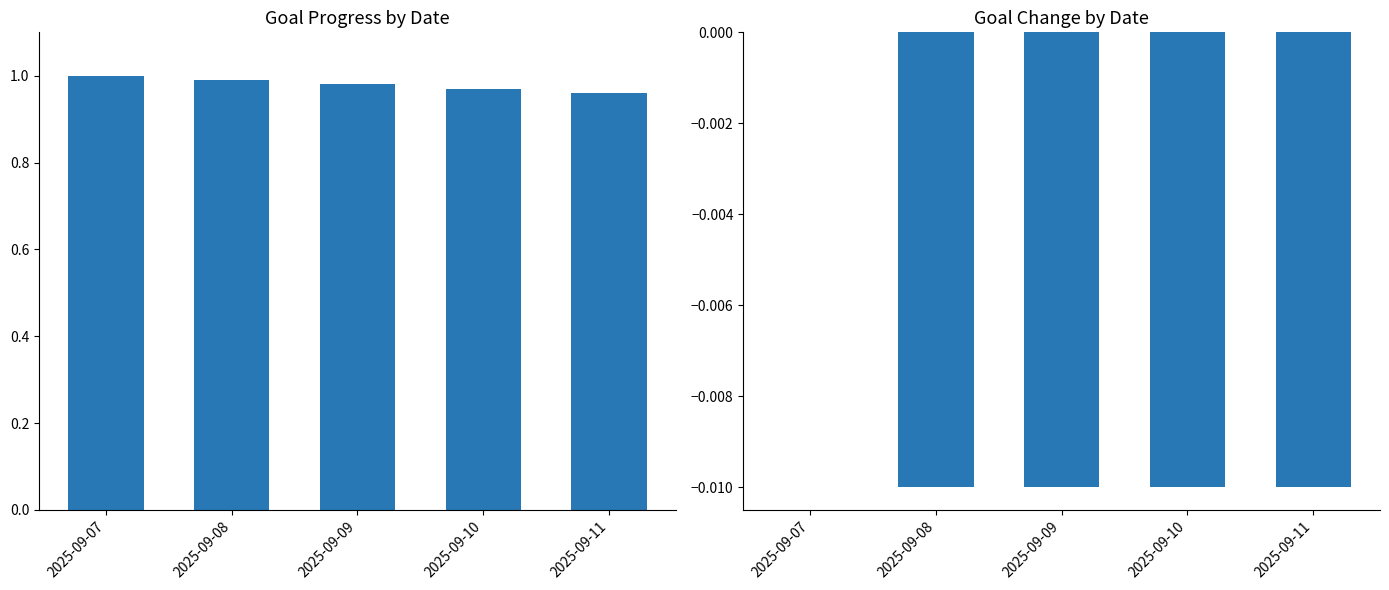

Reading right to left, extract all data points from this chart.

Progress: 1.0	1.0	1.0	1.0	1.0
Change: -0.0	-0.0	-0.0	-0.0	0.0